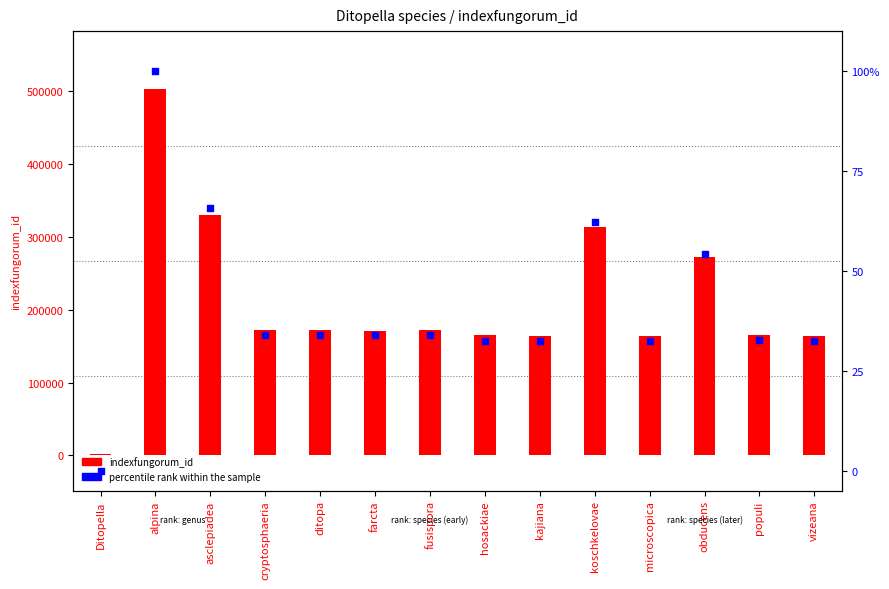

At which category is the sum across all series the highest?

alpina